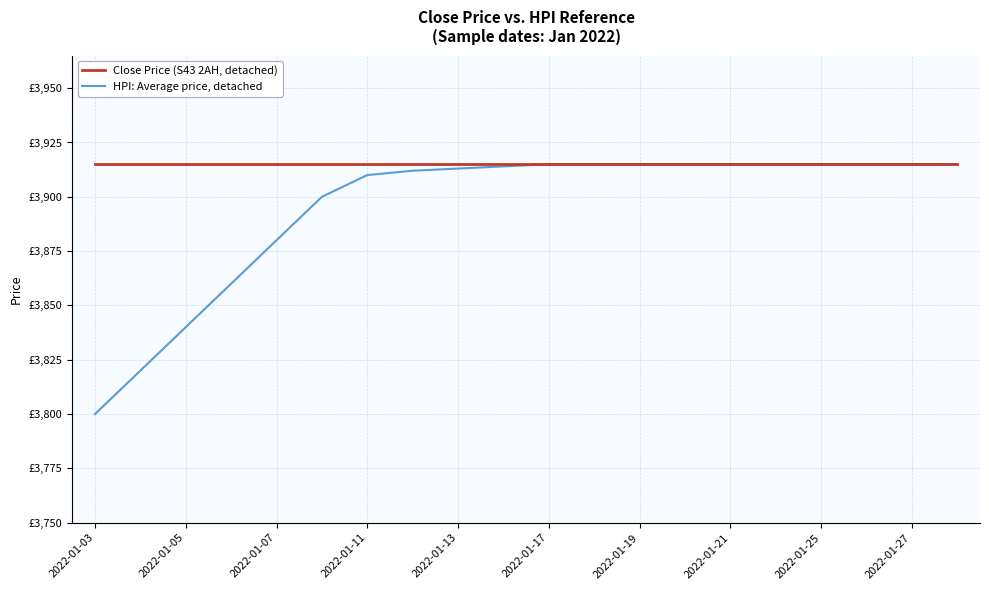

At which label is Close Price (S43 2AH, detached) closest to 3915?

2022-01-03